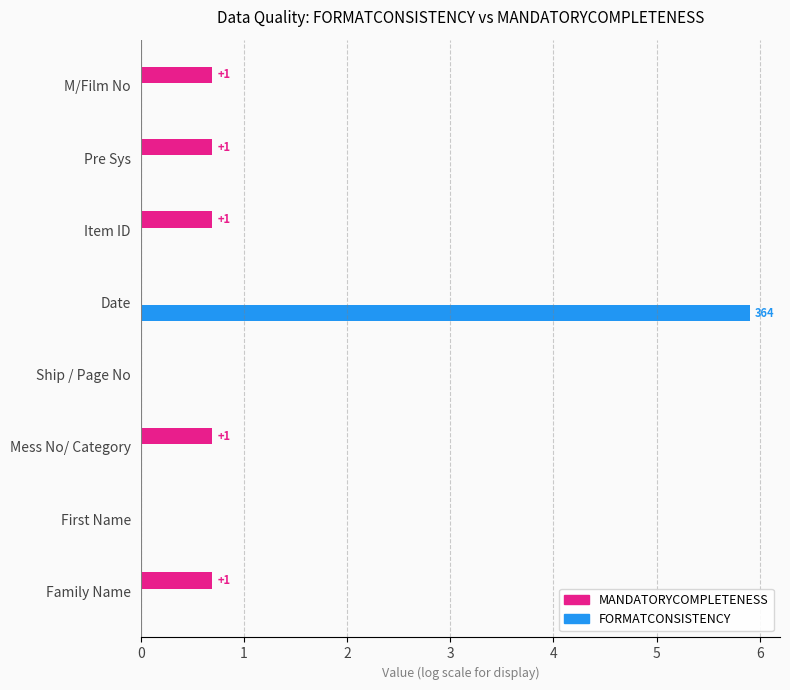

The MANDATORYCOMPLETENESS series shows 0.7 at Mess No/ Category. True or false?

True